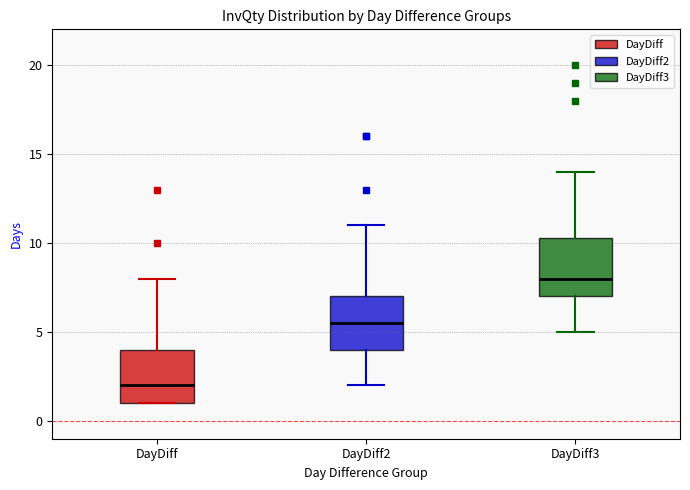

Which box has the lowest median line?

DayDiff